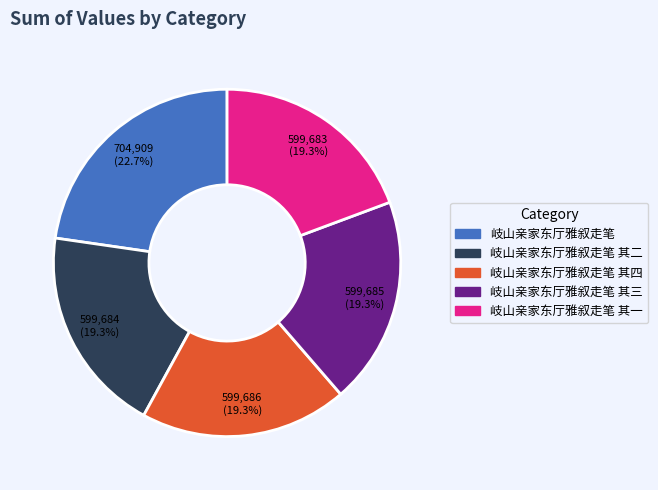

What is the total percentage of 岐山亲家东厅雅叙走笔 其一 and 岐山亲家东厅雅叙走笔 其三?

38.6%